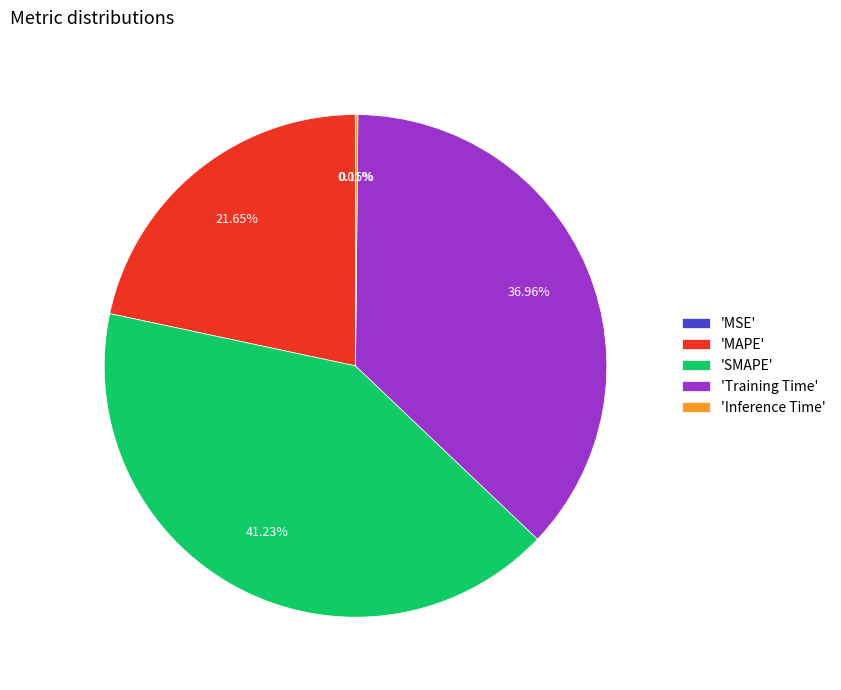

To the nearest percent, what is the difference between the largest and smallest slice percentages?

41%